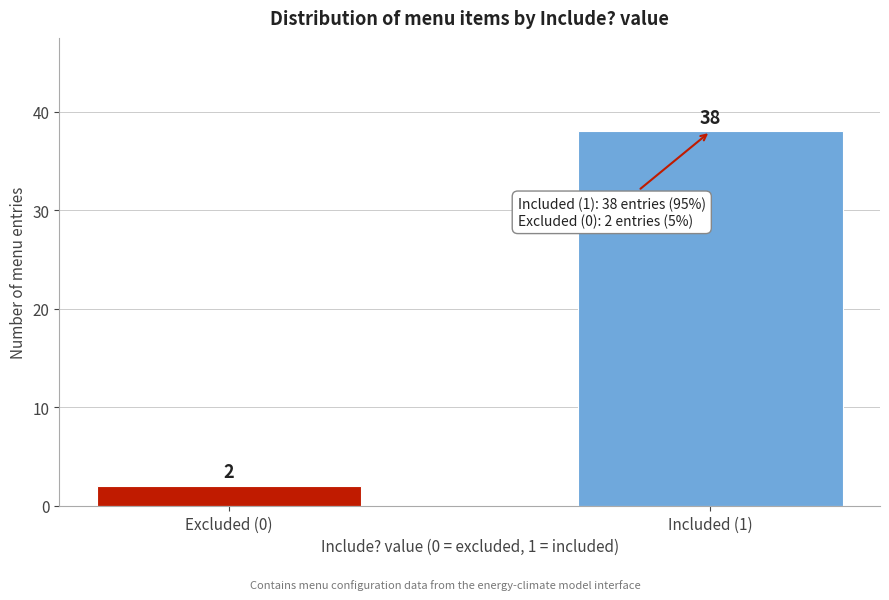

Reading left to right, extract all data points from this chart.

2	38